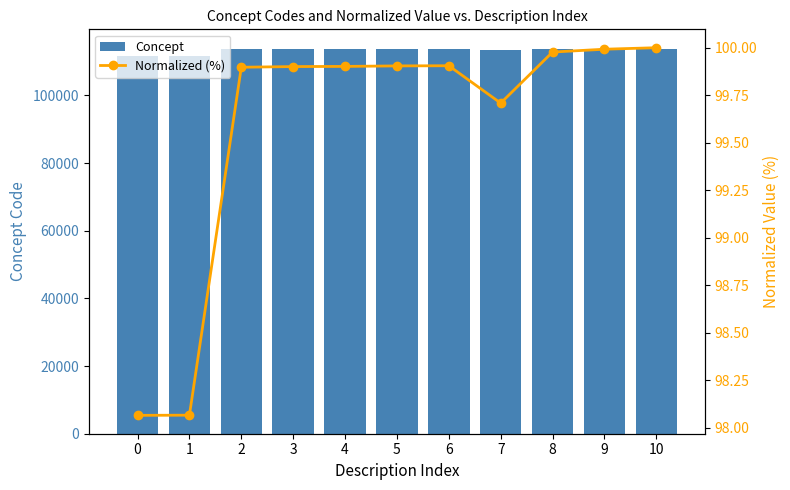

At 1, list the series in order from largest to smallest.

Concept, Normalized (%)